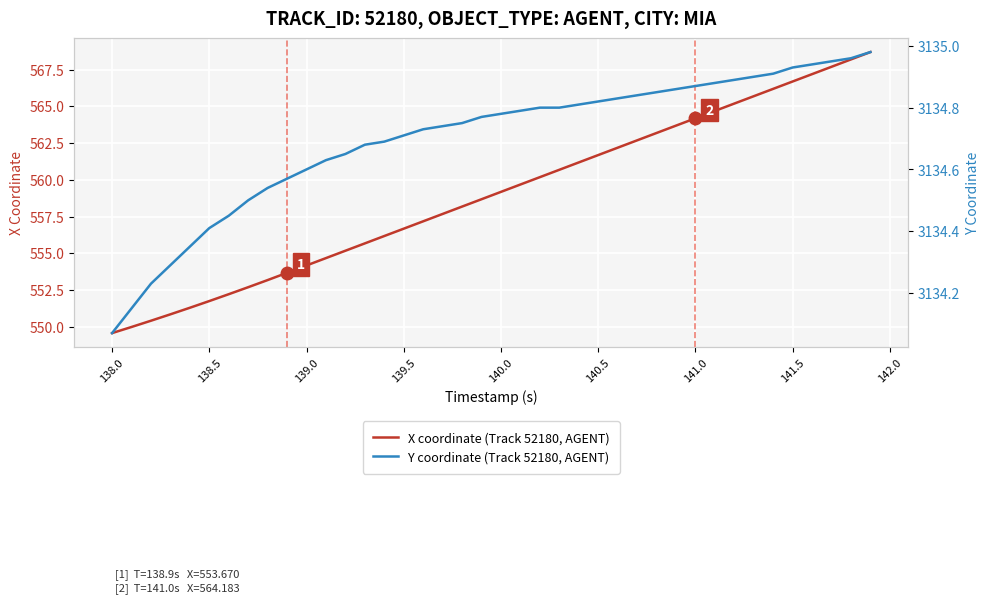

True or false: Y coordinate (Track 52180, AGENT) and X coordinate (Track 52180, AGENT) intersect in this chart.

False